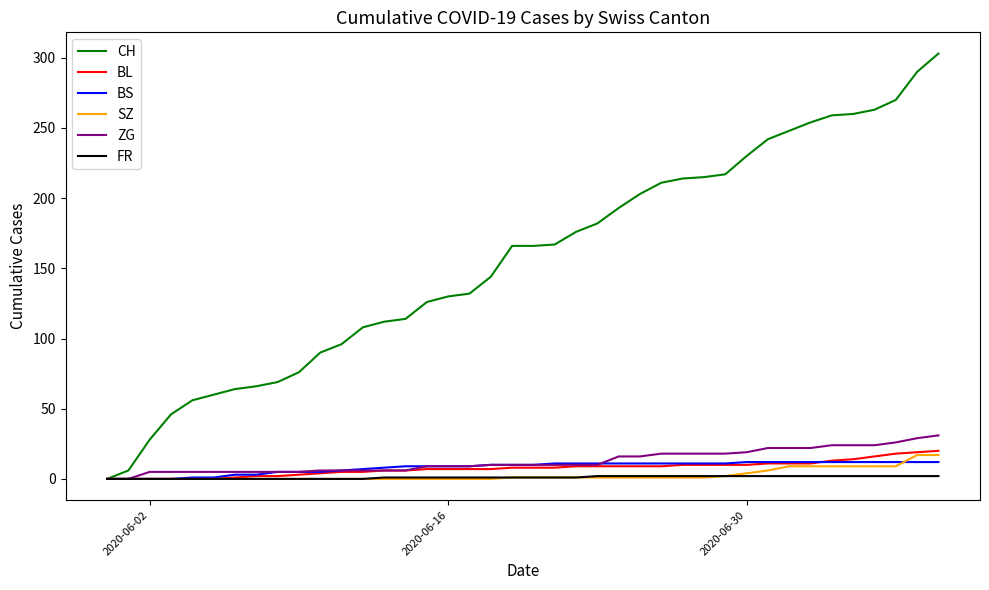

Which series has the largest total across all categories?

CH